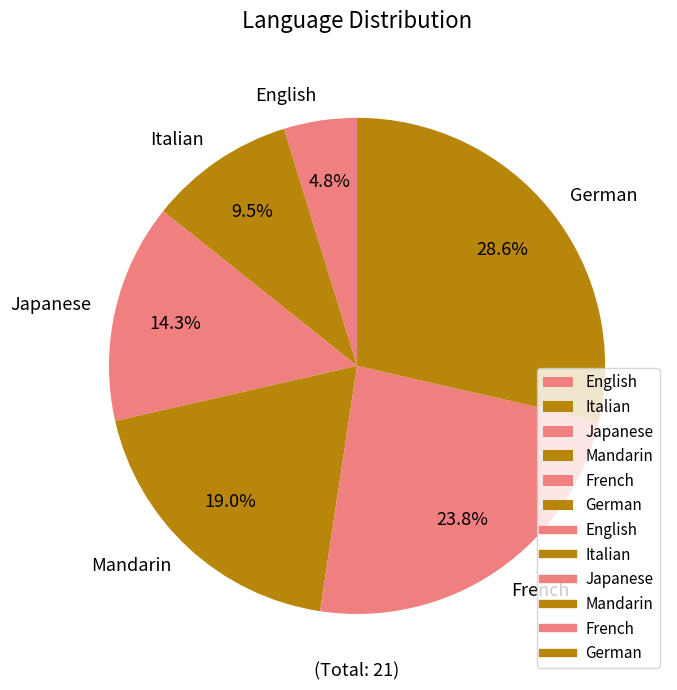

How much of the chart is everything except English?

95.2%